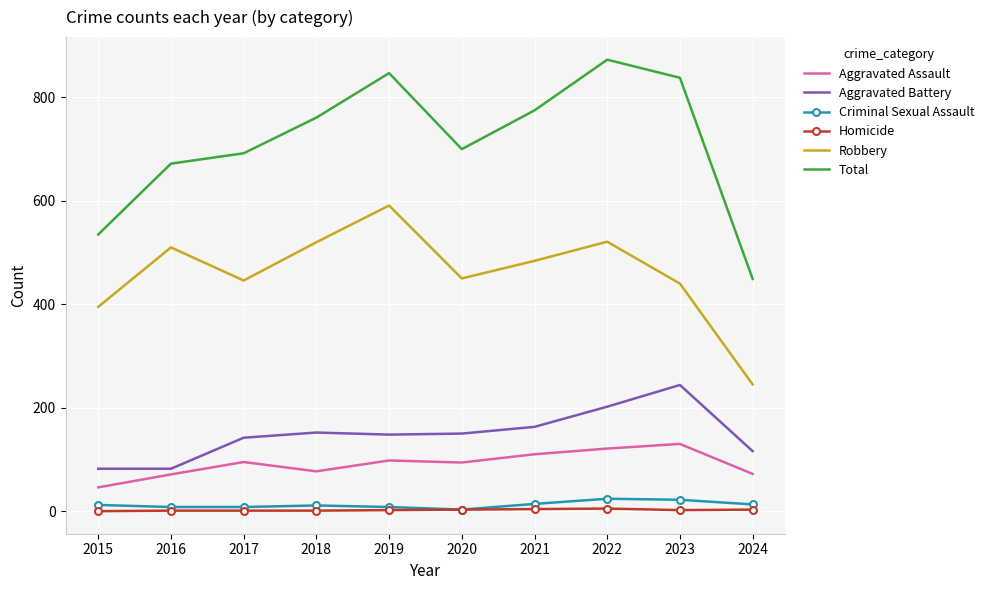

What is the sum of all Aggravated Battery values?

1481